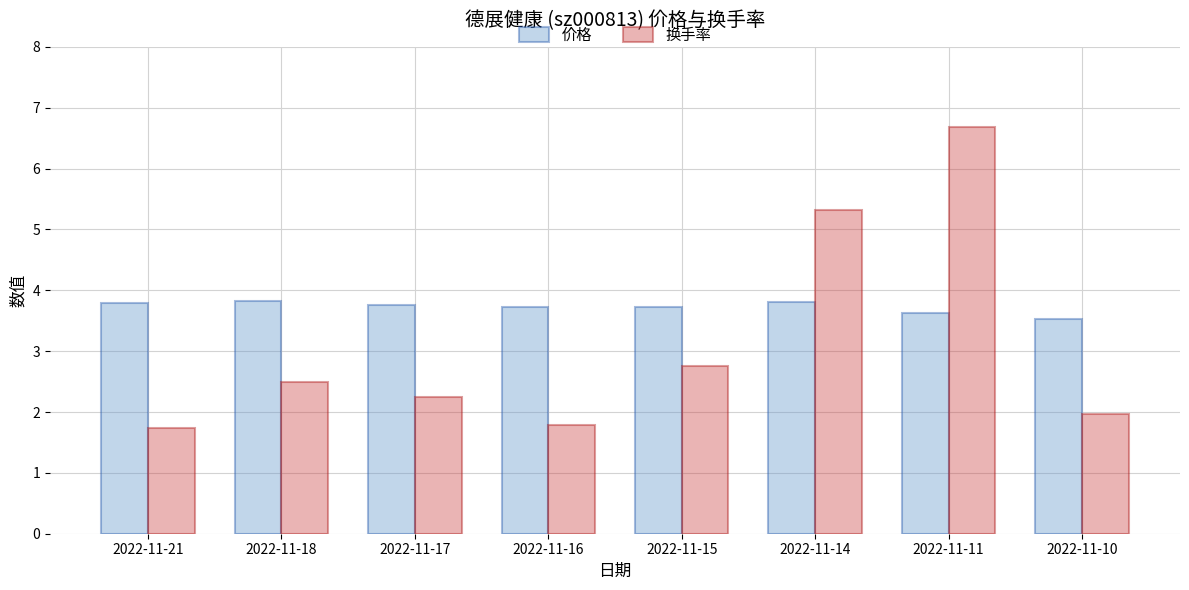

What are all the series names shown in the legend?

价格, 换手率